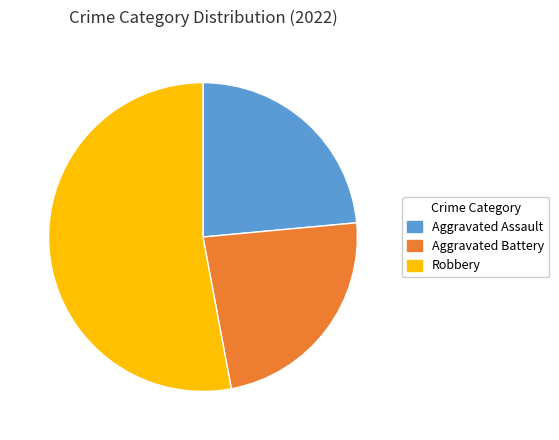

True or false: Aggravated Assault accounts for 24% of the total.

True